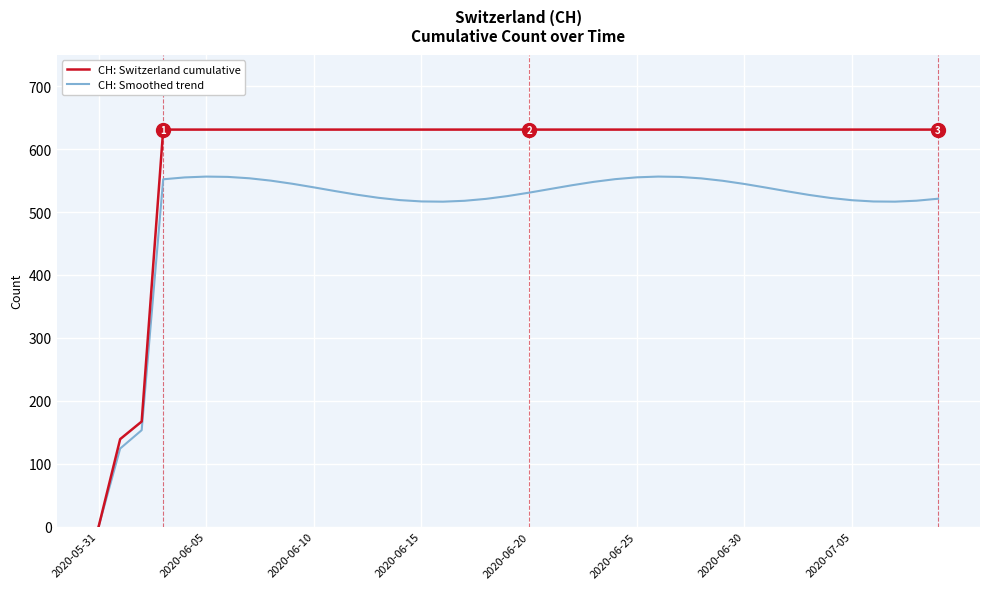

Which series has the largest total across all categories?

CH: Switzerland cumulative